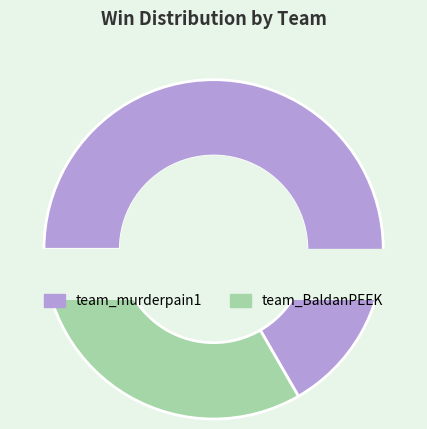

Is team_murderpain1 the majority of the pie?

Yes